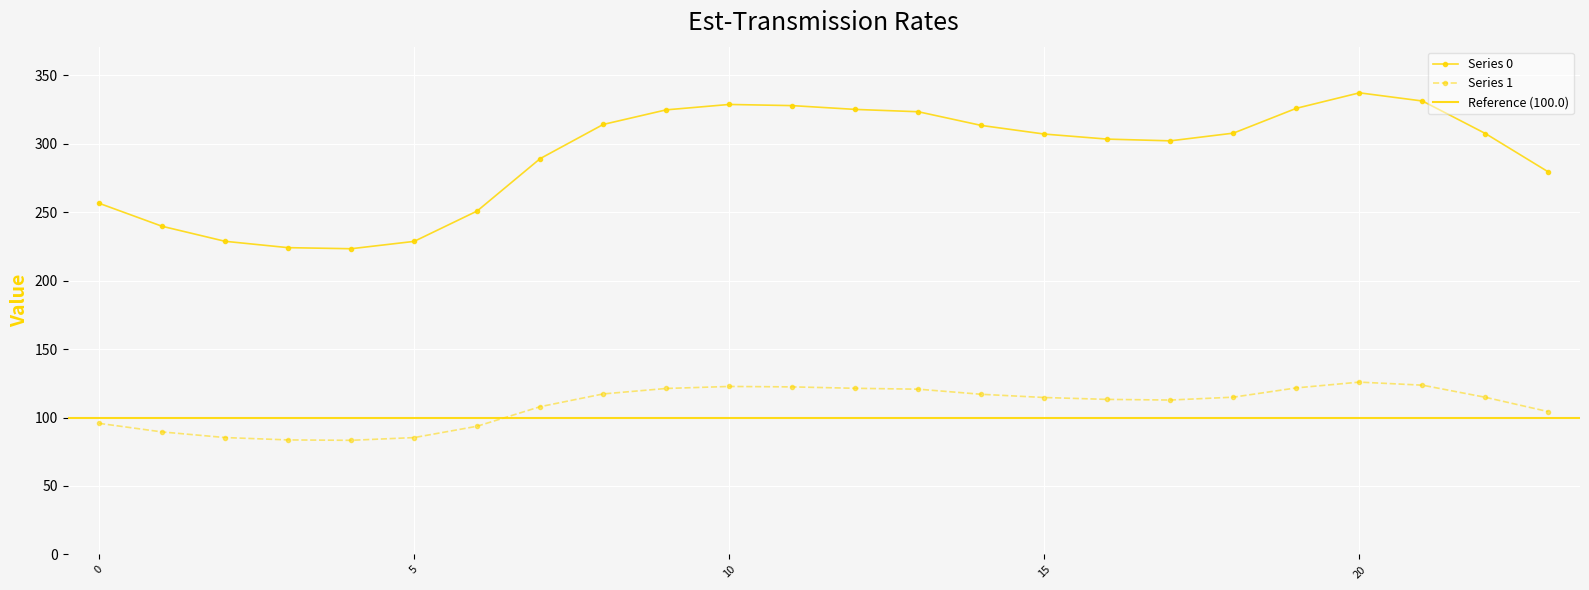

How many lines are shown in the chart?

2